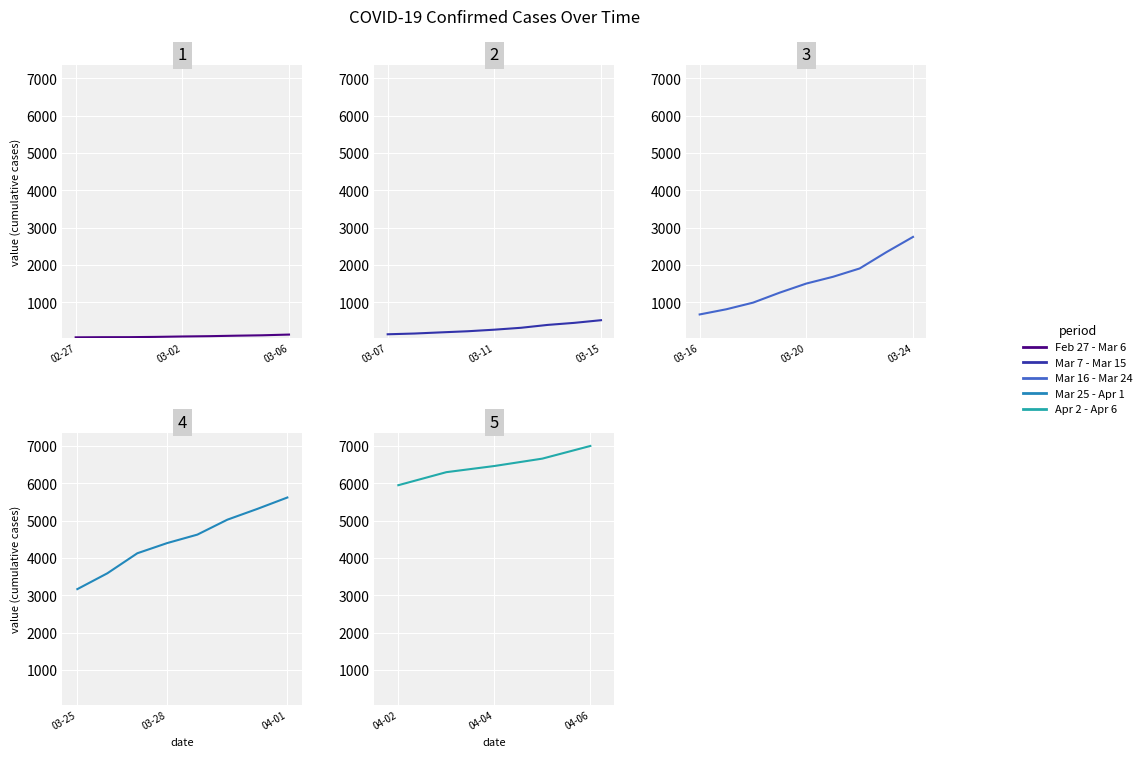

True or false: there are more than 0 points higher than both neighbors.

False